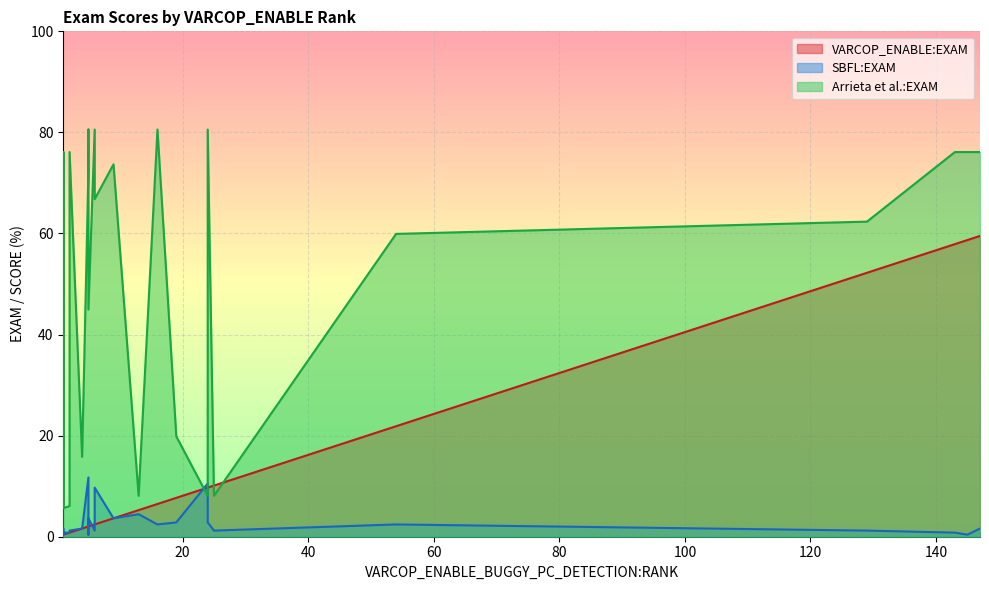

What is the difference between the maximum and minimum values in the VARCOP_ENABLE:EXAM series?

59.1